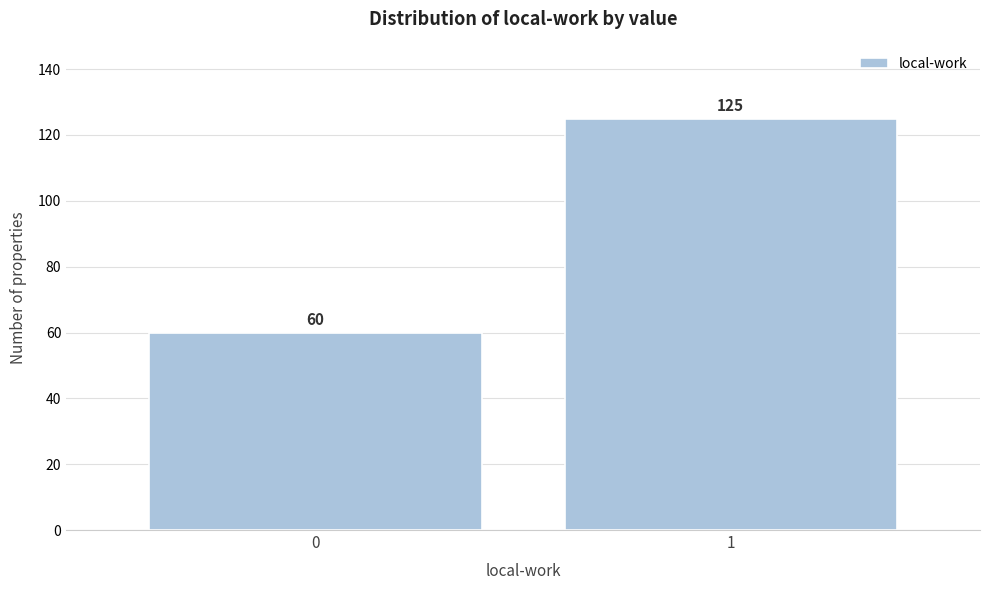

Reading left to right, what are all the values shown in this chart?

60	125